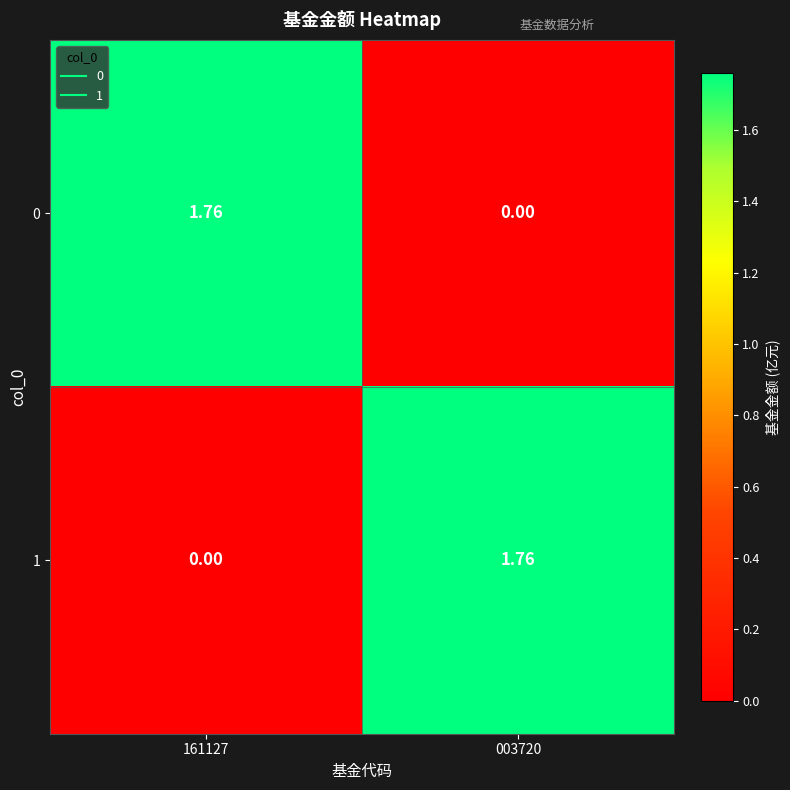

How many values in the 0 series are below 1?

1